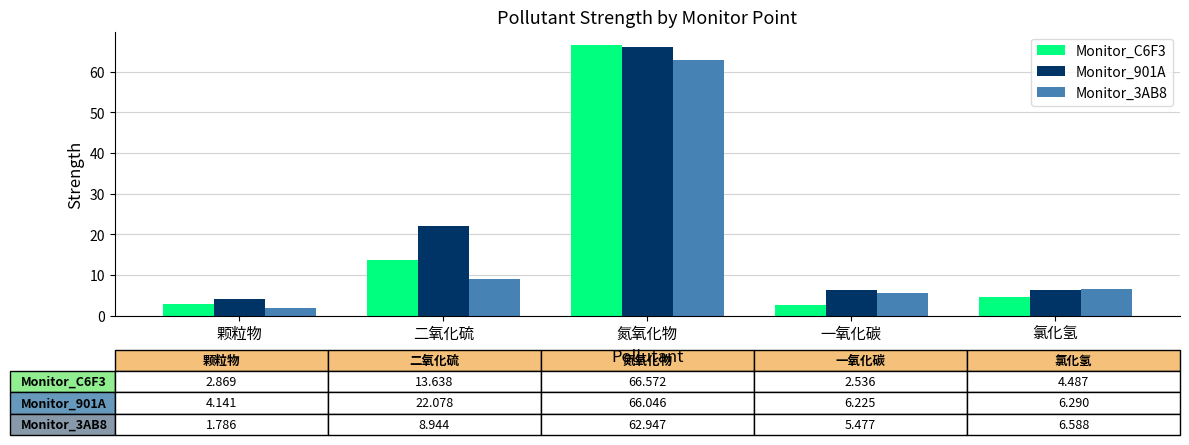

What is the total value across all series at 颗粒物?

8.8